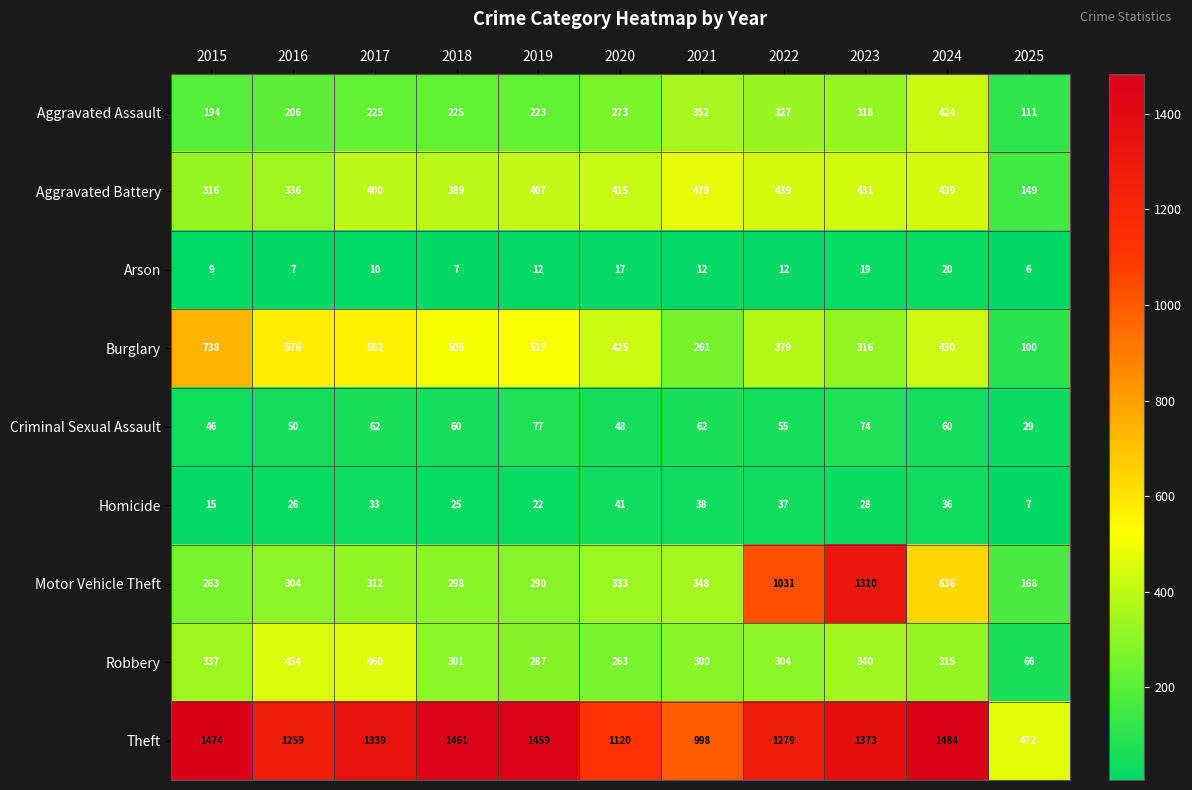

What is the sum of all Arson values?

131